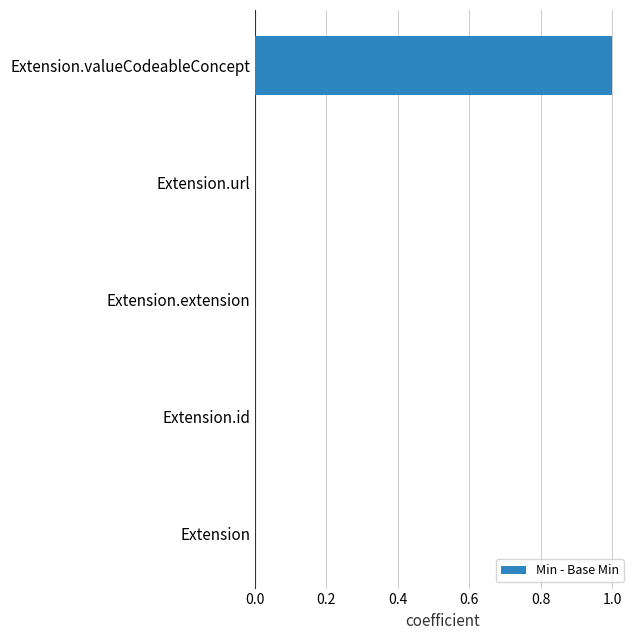

How many series are shown in this chart?

1